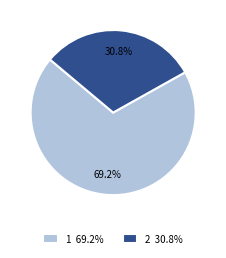

What is the ratio of the value at 2 to the value at 1?

0.4